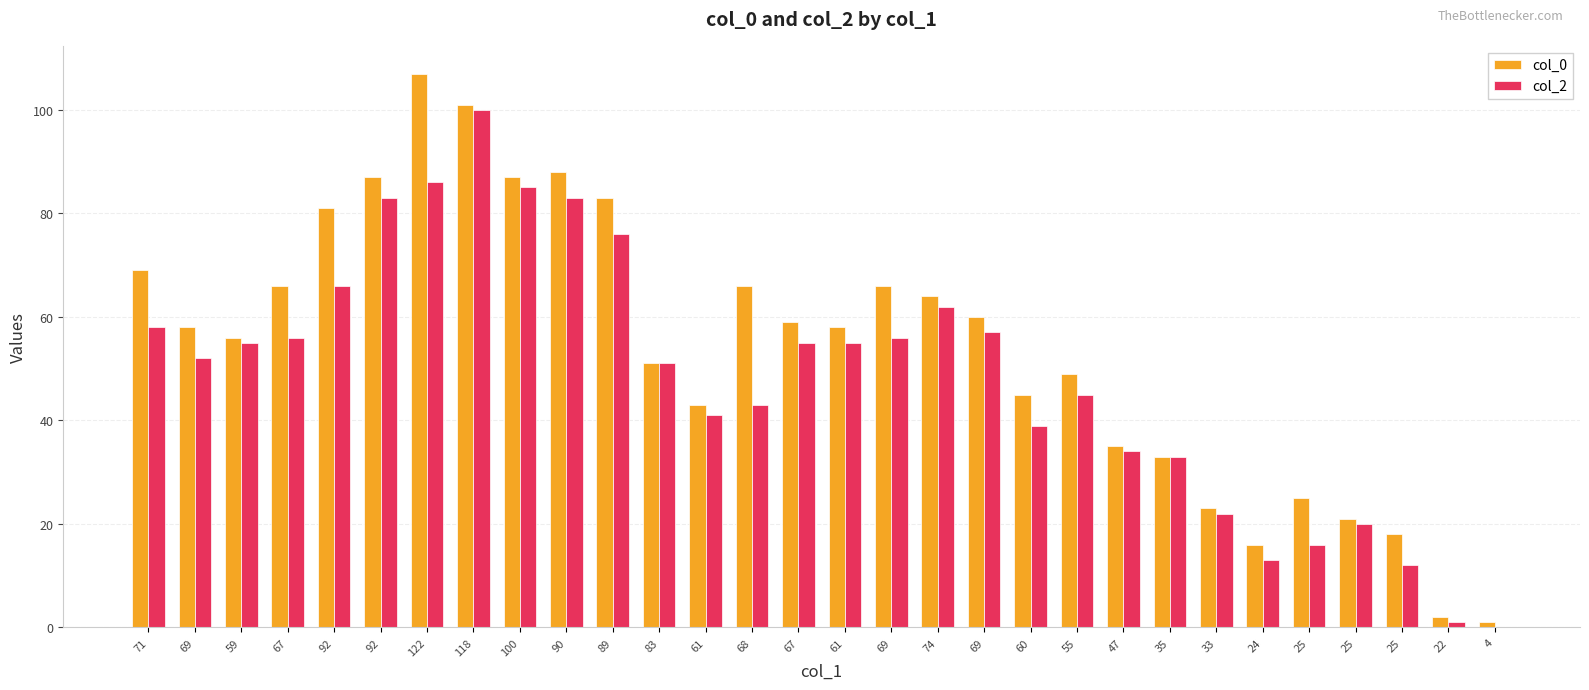

What is the sum of all col_2 values?

1455